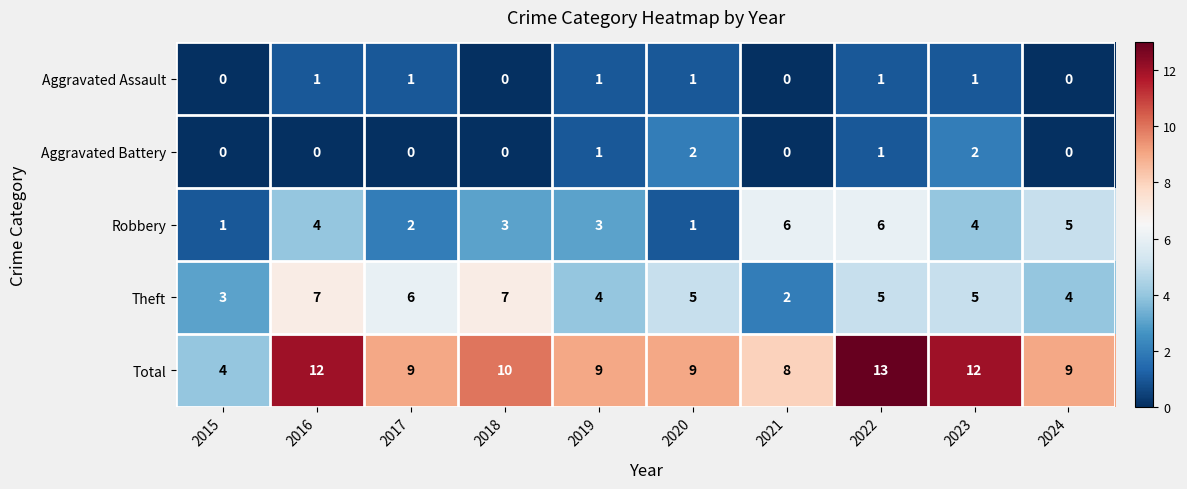

What is the greatest value displayed?

13